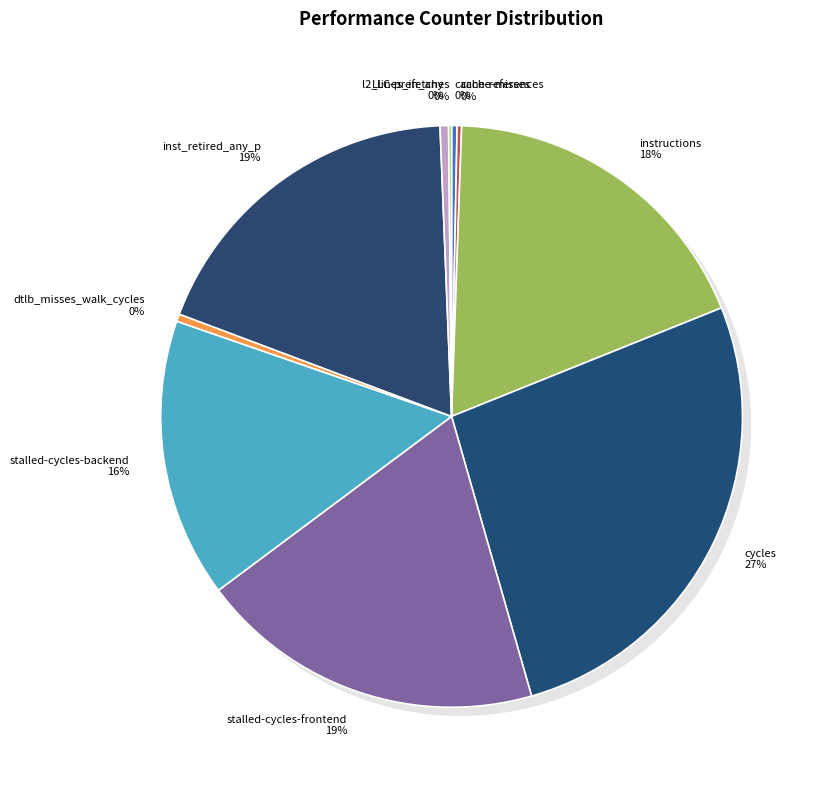

To the nearest percent, what portion does instructions represent?

18%